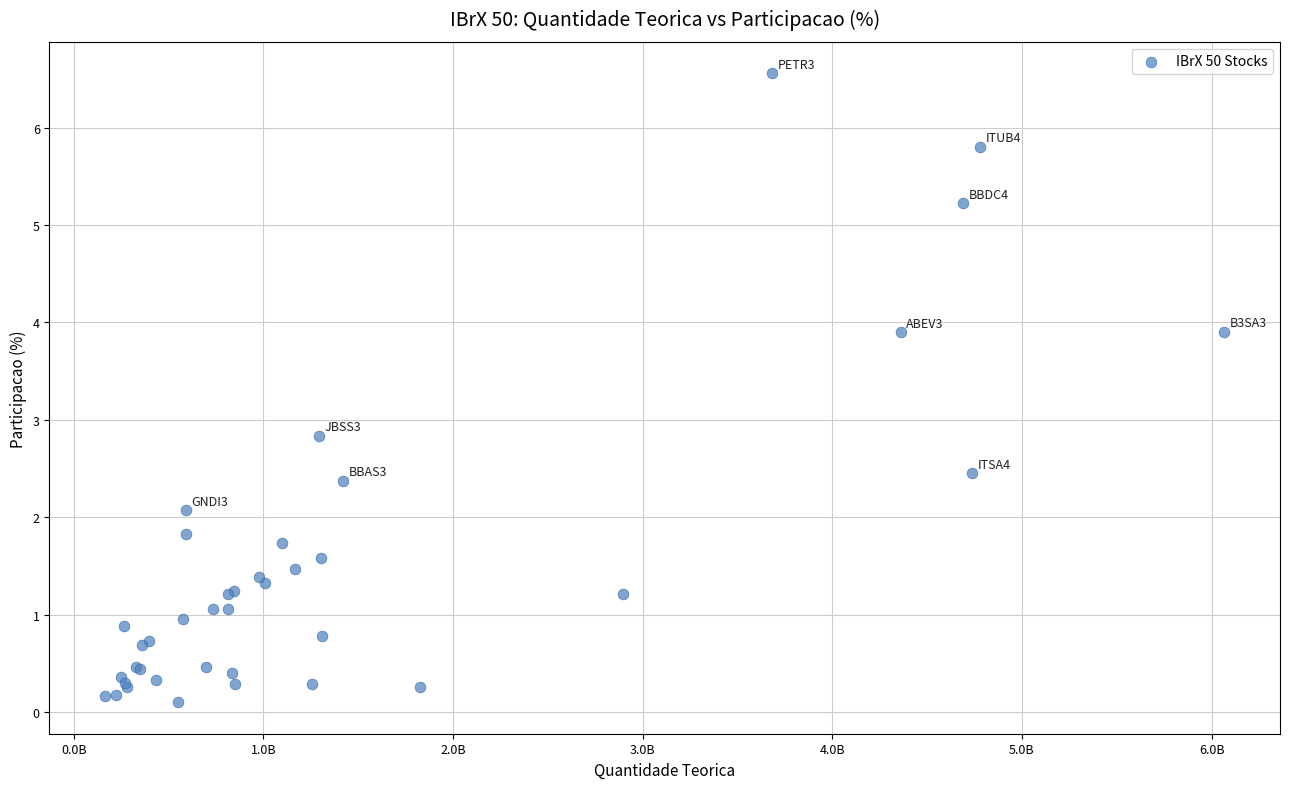

What Y value in the scatter plot is closest to 3?

2.8